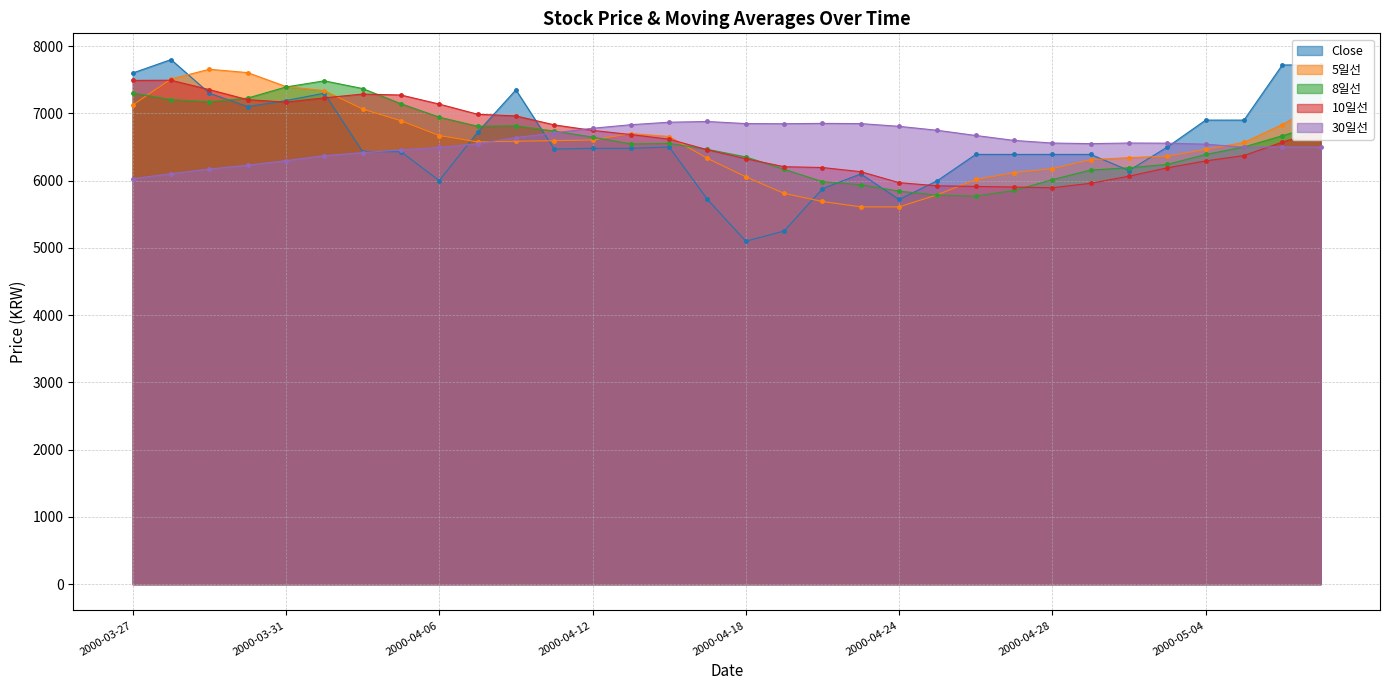

How many data points in 30일선 are above 6559?

15